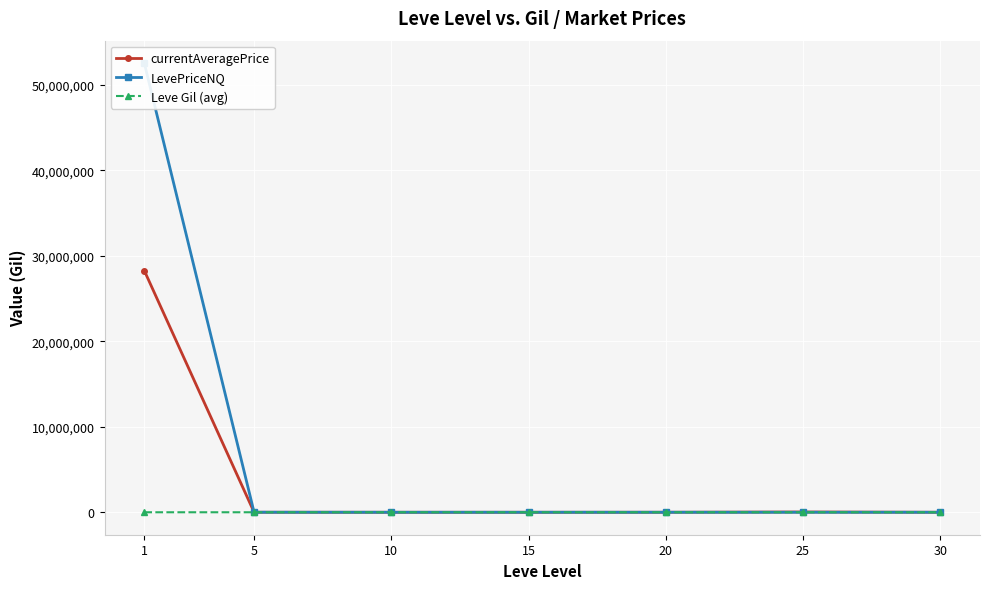

At how many categories does at least one series exceed 5199063?

1